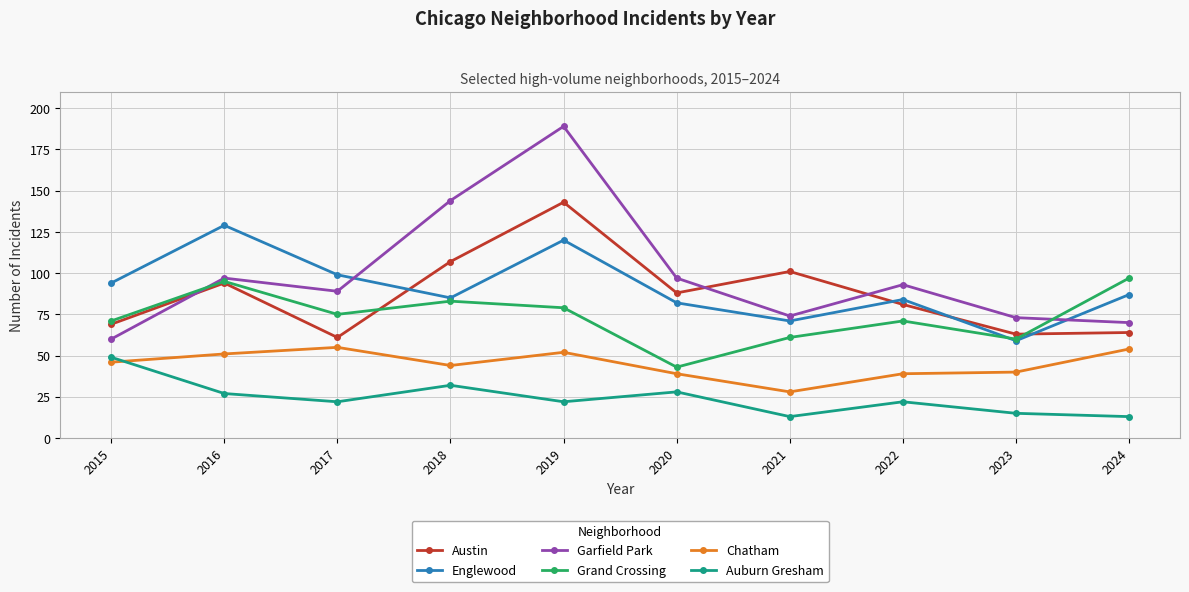

What is the difference between the highest and lowest values at 2020?

69